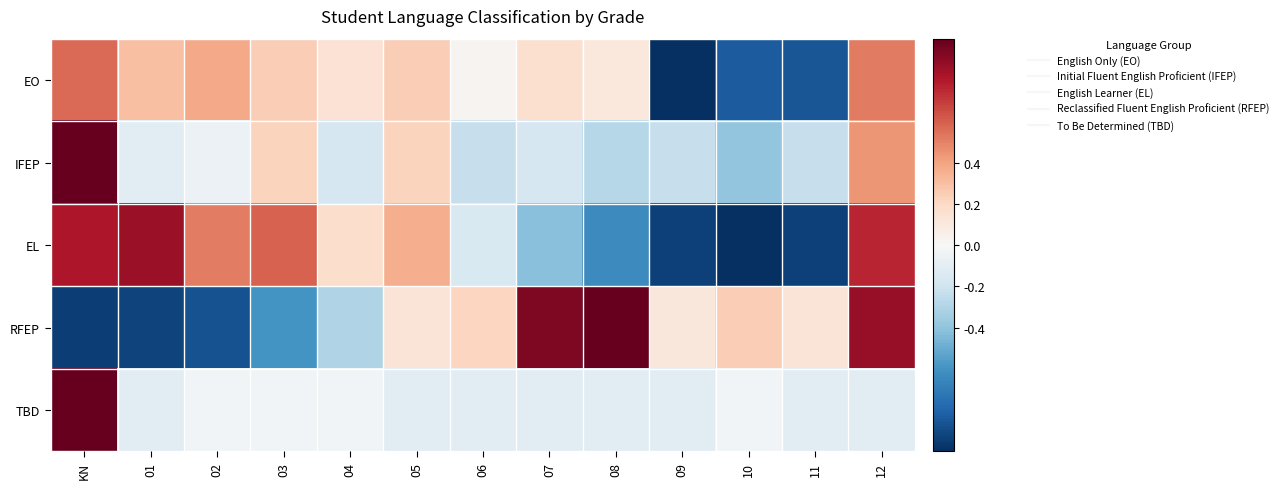

Reading left to right, list all the values displayed in this chart.

EO: KN=0.6	01=0.3	02=0.4	03=0.2	04=0.1	05=0.2	06=0.0	07=0.2	08=0.1	09=-1.0	10=-0.8	11=-0.9	12=0.5
IFEP: KN=1.0	01=-0.1	02=-0.1	03=0.2	04=-0.2	05=0.2	06=-0.2	07=-0.2	08=-0.3	09=-0.2	10=-0.4	11=-0.2	12=0.4
EL: KN=0.8	01=0.9	02=0.5	03=0.6	04=0.2	05=0.4	06=-0.2	07=-0.4	08=-0.6	09=-0.9	10=-1.0	11=-0.9	12=0.8
RFEP: KN=-0.9	01=-0.9	02=-0.9	03=-0.6	04=-0.3	05=0.1	06=0.2	07=0.9	08=1.0	09=0.1	10=0.2	11=0.1	12=0.9
TBD: KN=1.0	01=-0.1	02=-0.0	03=-0.0	04=-0.0	05=-0.1	06=-0.1	07=-0.1	08=-0.1	09=-0.1	10=-0.0	11=-0.1	12=-0.1